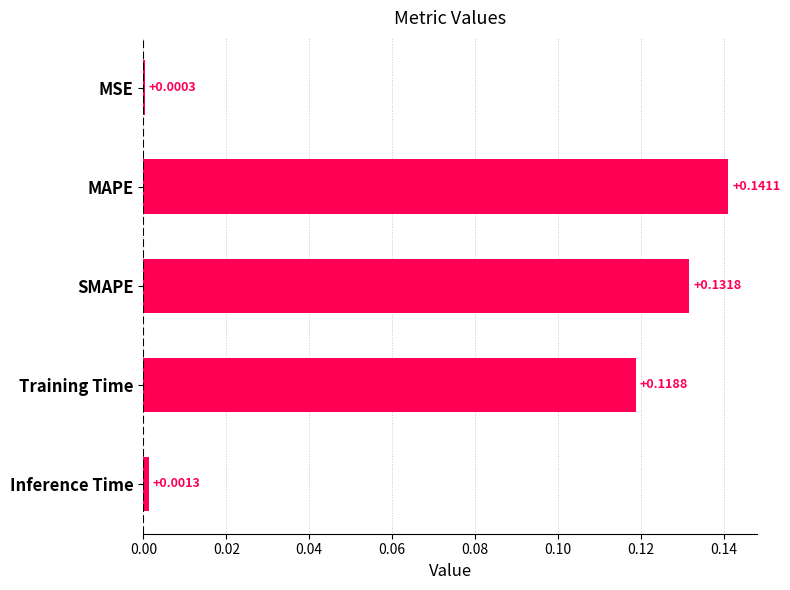

Between MAPE and SMAPE, which is larger?

MAPE